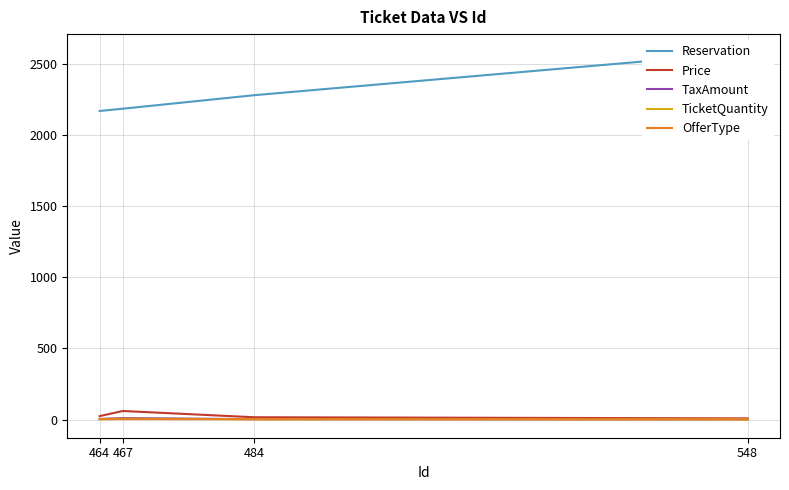

True or false: TaxAmount and Reservation intersect in this chart.

False